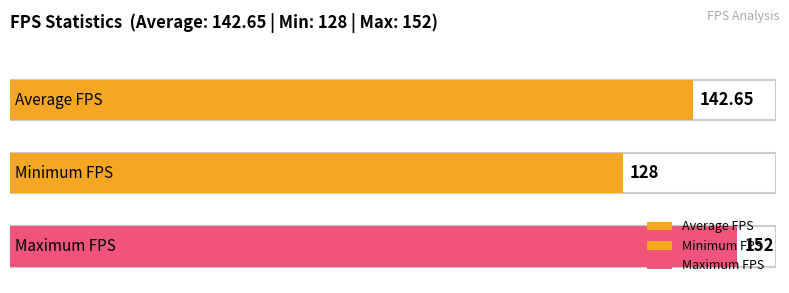

Rank the series by their average value, from highest to lowest.

Max FPS, Average FPS, Min FPS